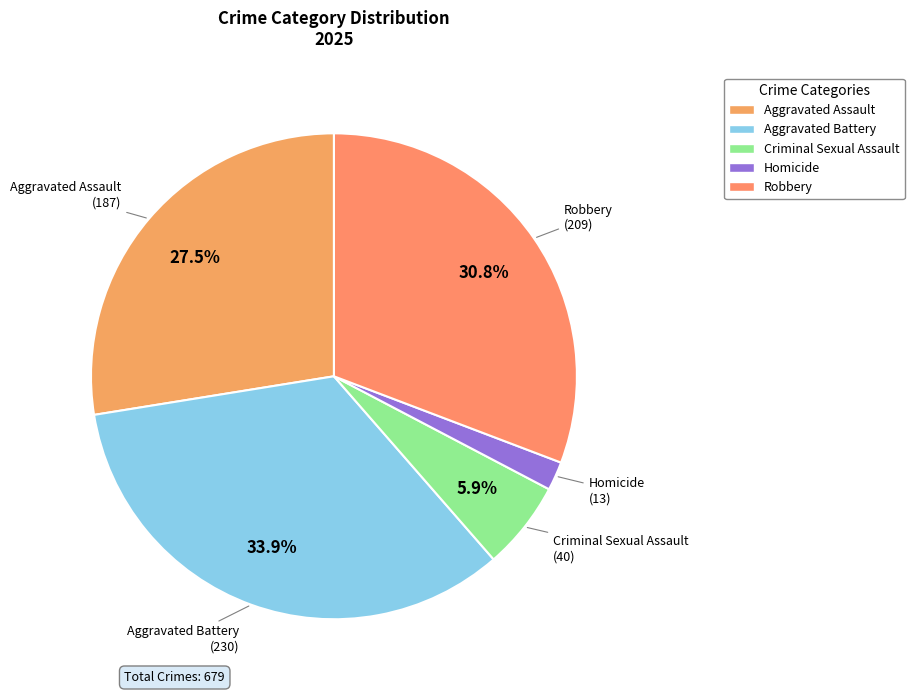

To the nearest percent, what is the average slice percentage?

20%